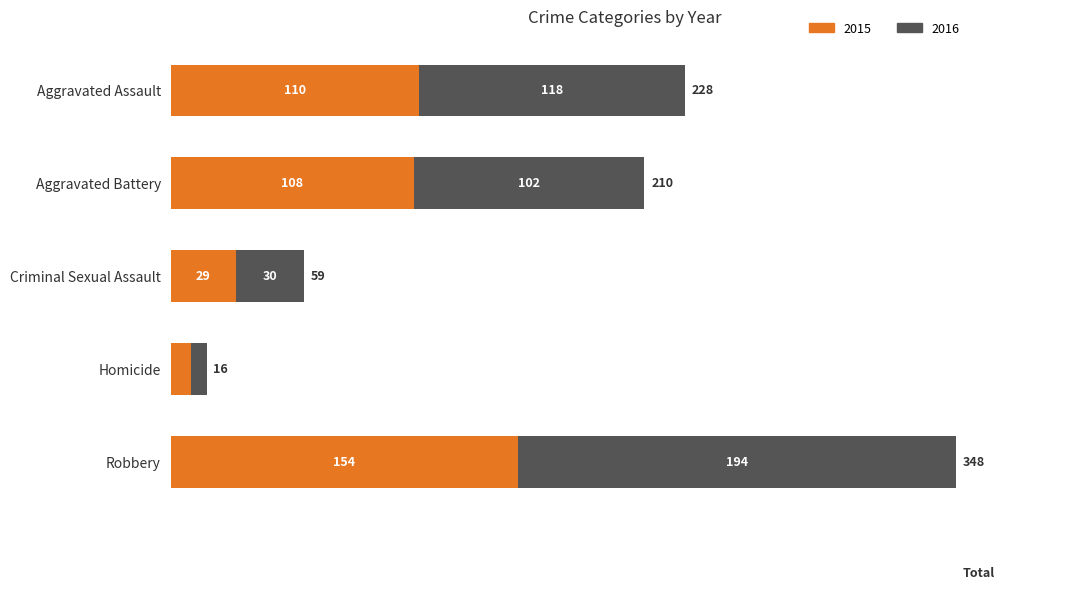

What is the difference between the 2015 values at Robbery and Homicide?

145